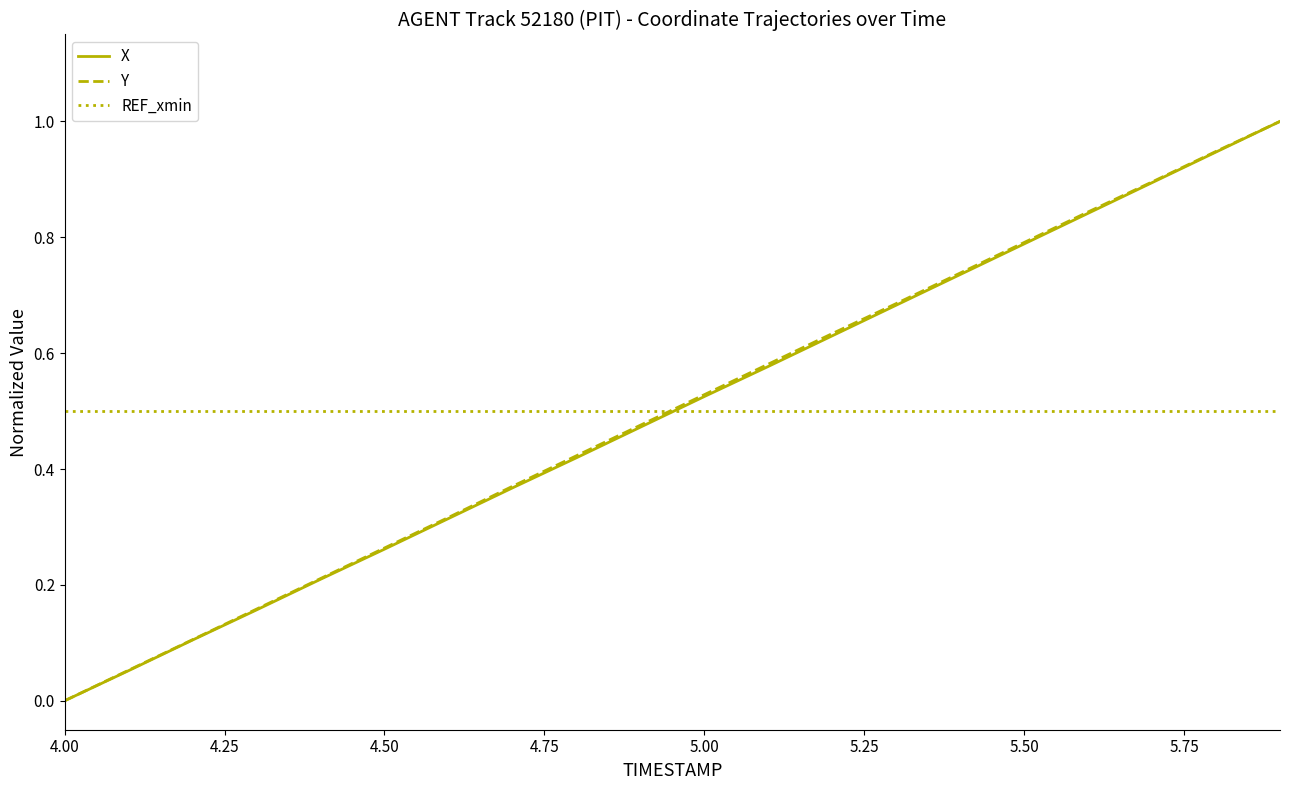

What is the maximum value for X?

1.0